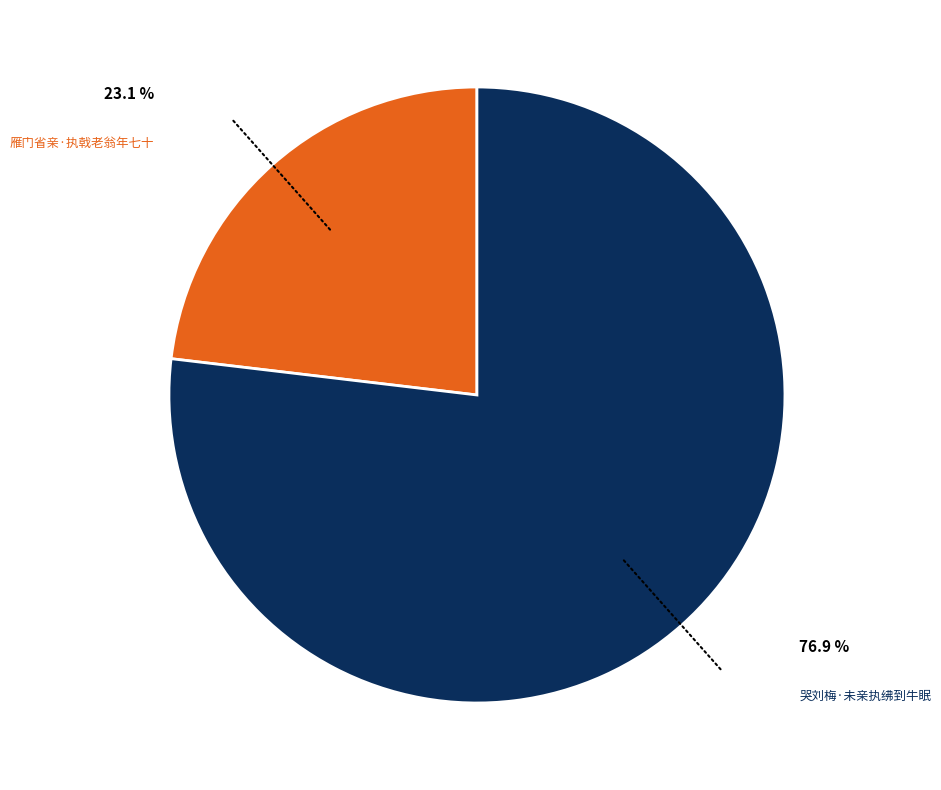

To the nearest percent, what percentage of the pie is 哭刘梅·未亲执绋到牛眠?

77%